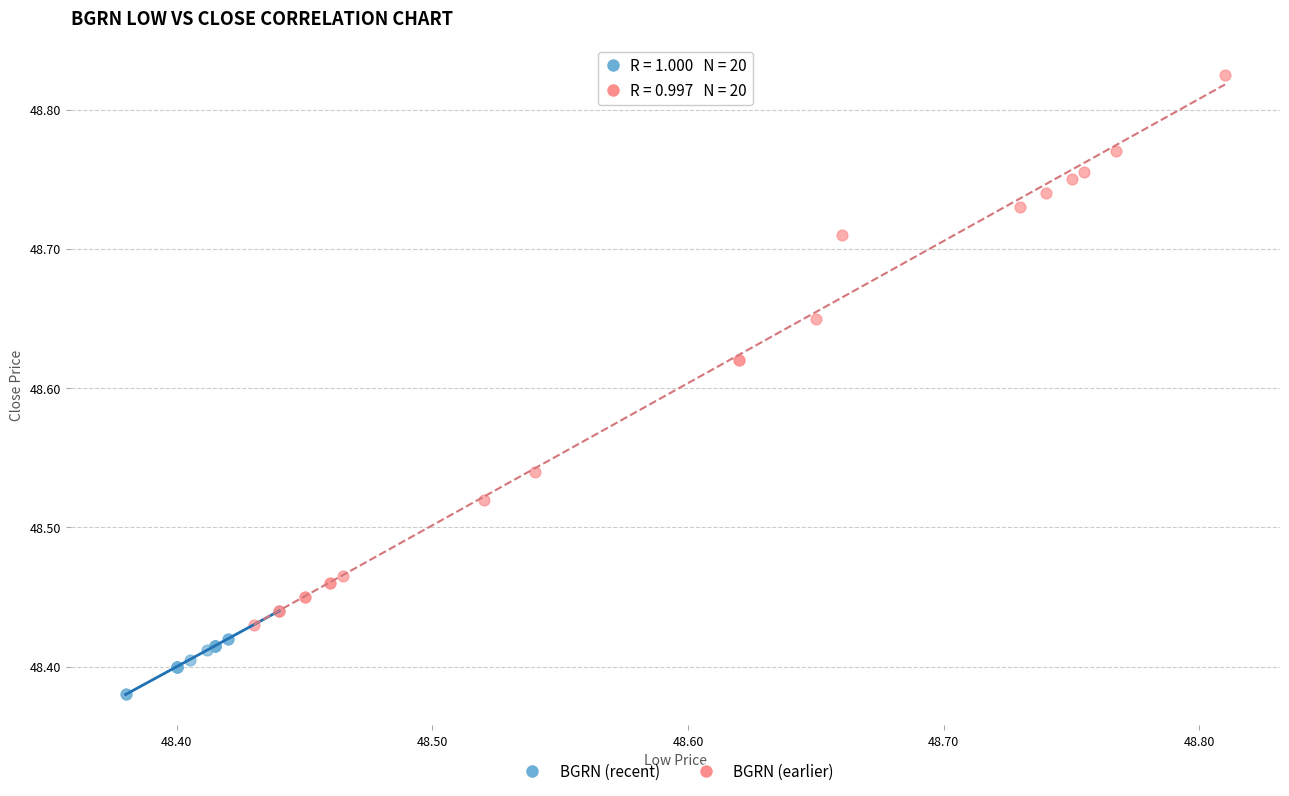

Which series has the widest spread of Y values?

BGRN (earlier)